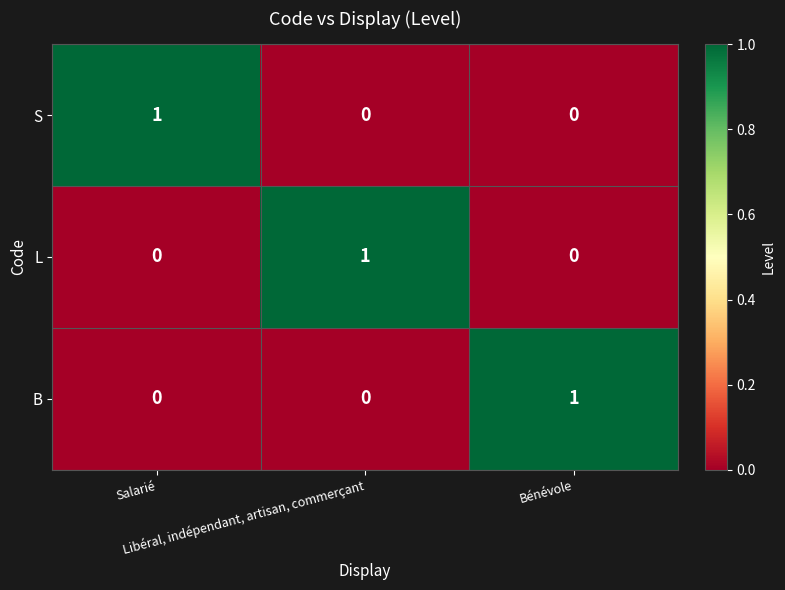

How many L values are between 0 and 1?

3